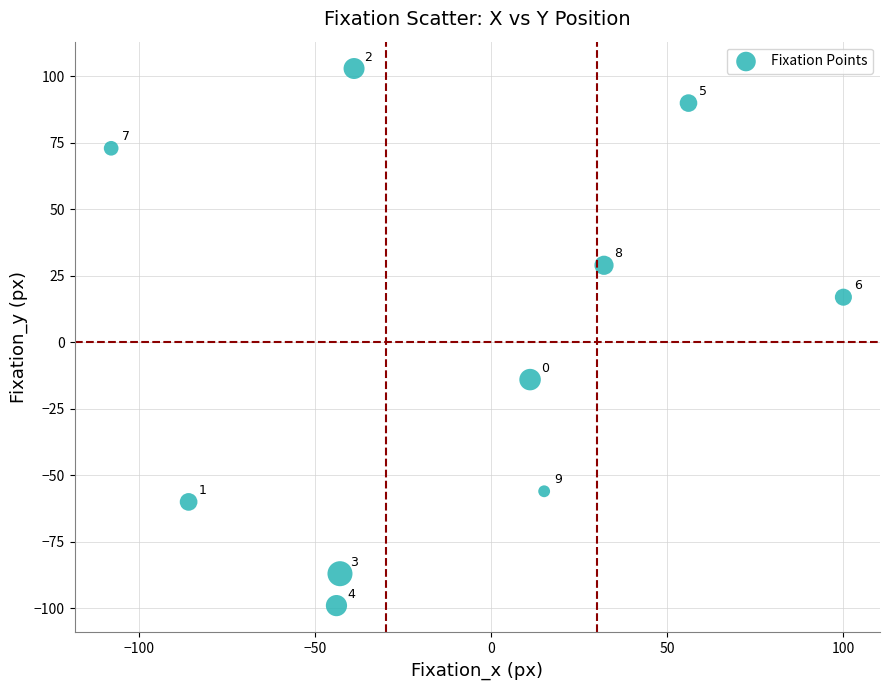

What Y value in the scatter plot is closest to 2?

17